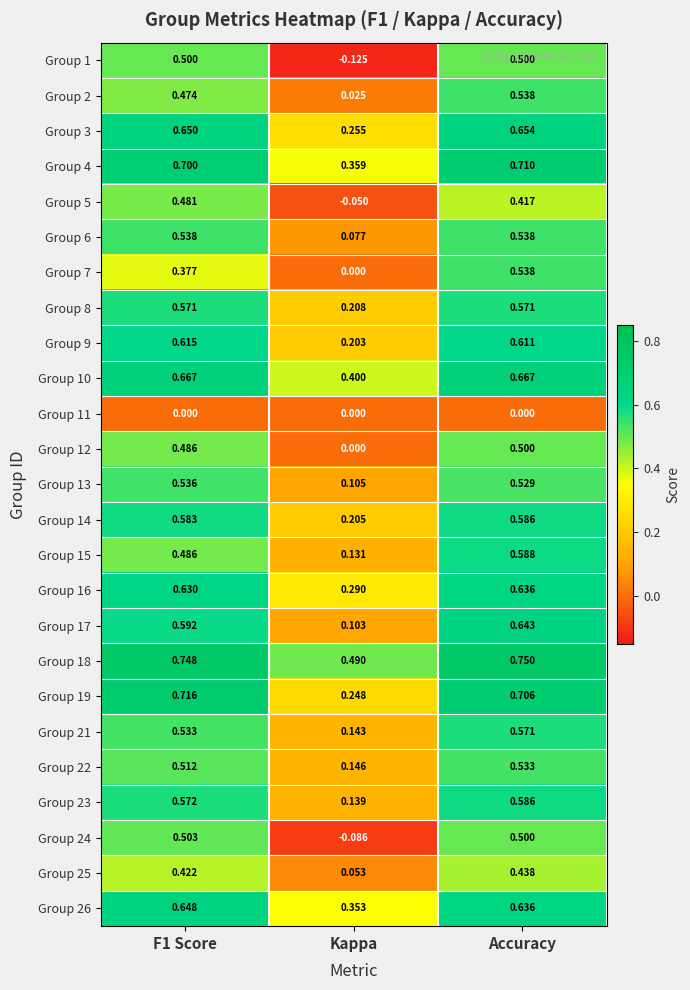

Between Kappa and Accuracy, which series saw the biggest shift?

Group 1